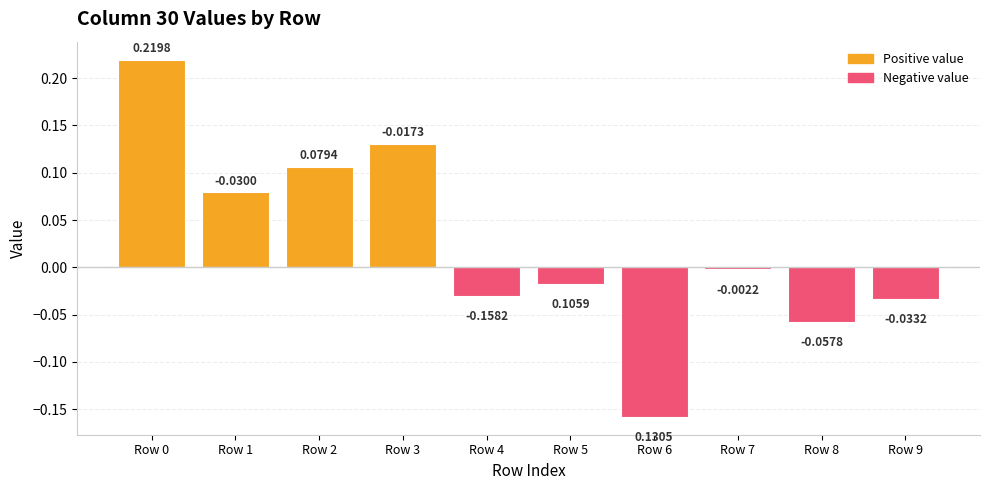

Read the value at Row 5.

0.1